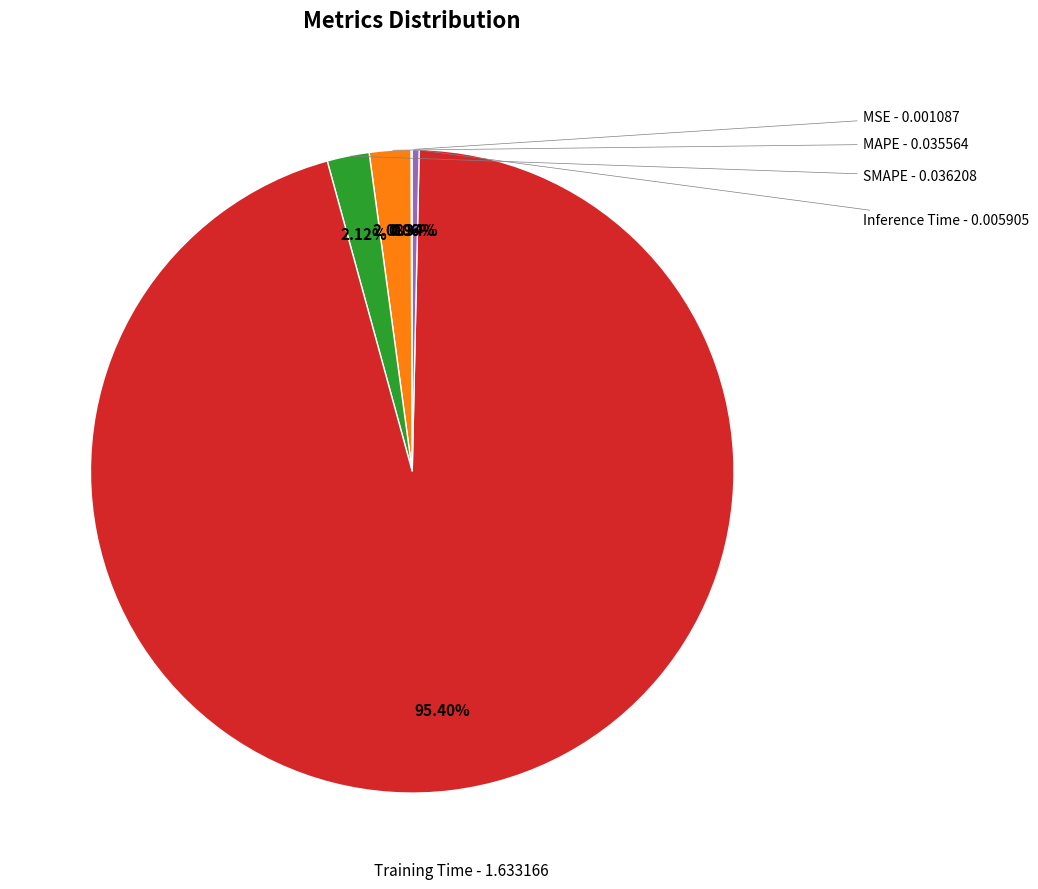

Is there a majority slice in this chart?

Yes